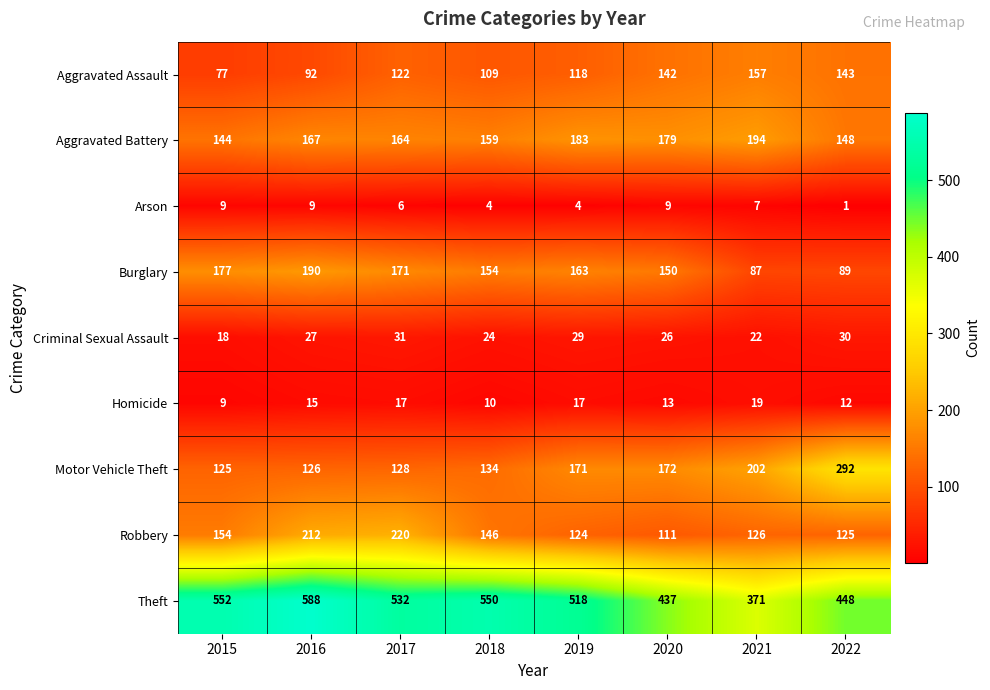

At 2017, list the series in order from smallest to largest.

Arson, Homicide, Criminal Sexual Assault, Aggravated Assault, Motor Vehicle Theft, Aggravated Battery, Burglary, Robbery, Theft